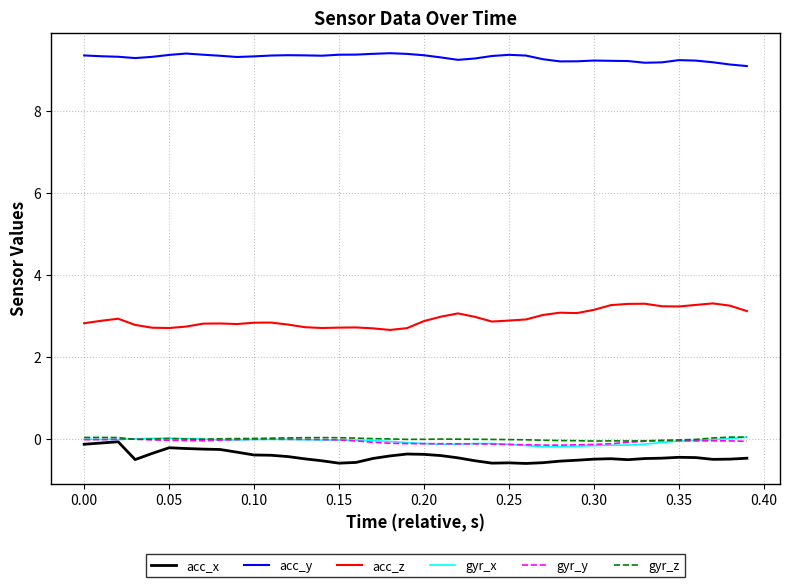

What is the maximum value for acc_z?

3.3